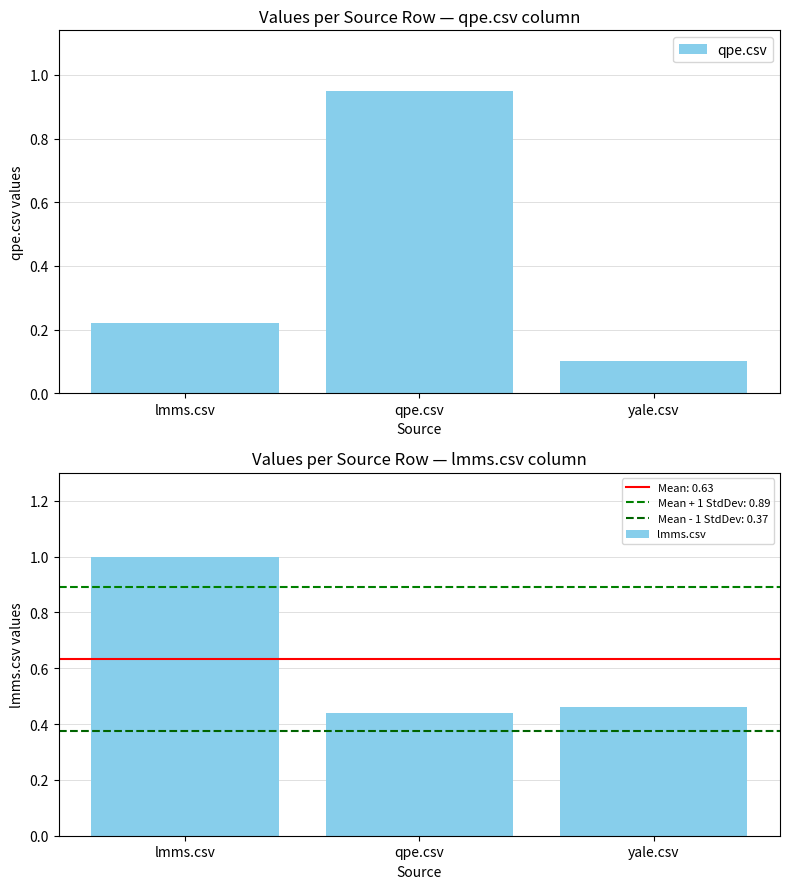

Which series has the largest range (max minus min)?

qpe.csv